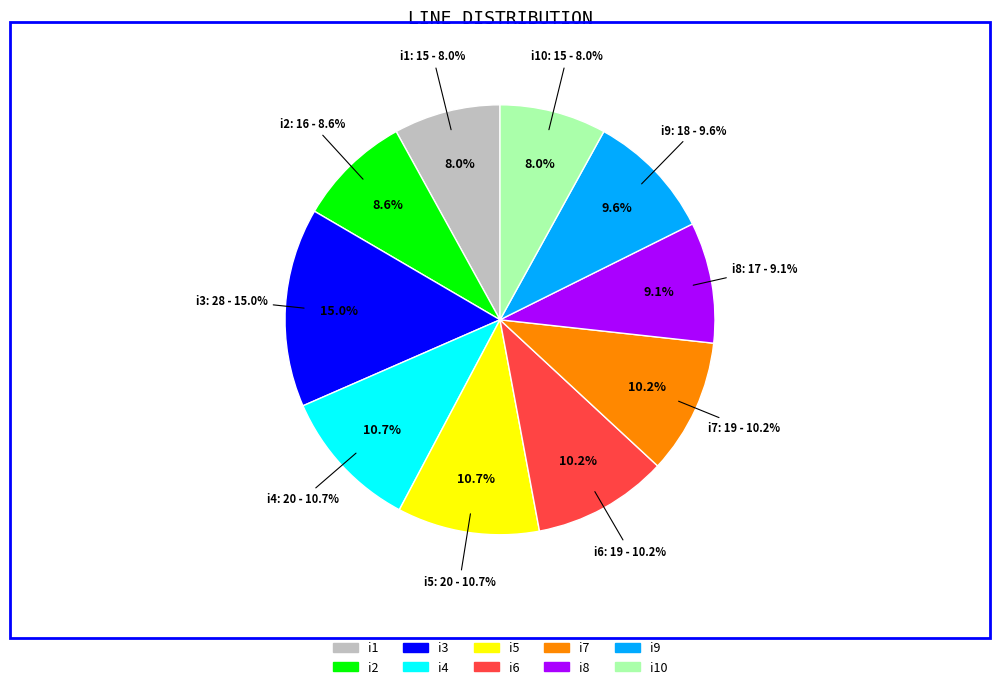

Do i8 and i10 together represent more than half of the pie?

No